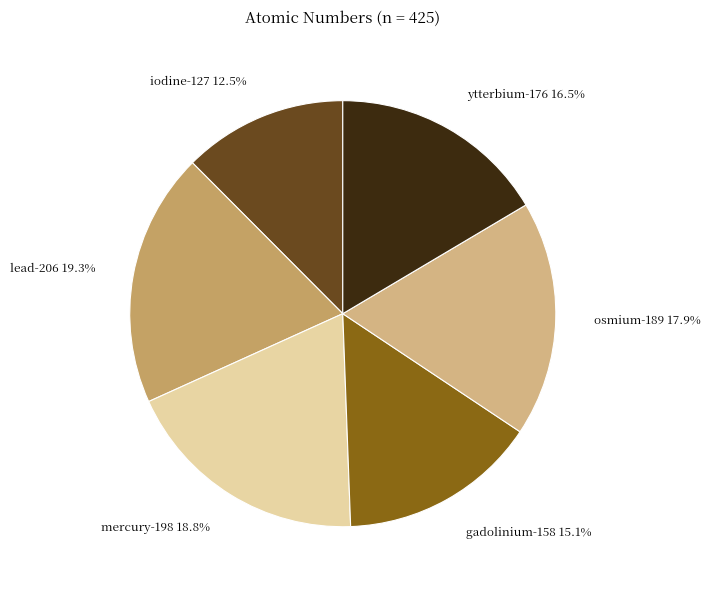

Approximately how many times larger is the value at lead-206 compared to gadolinium-158?

1.3